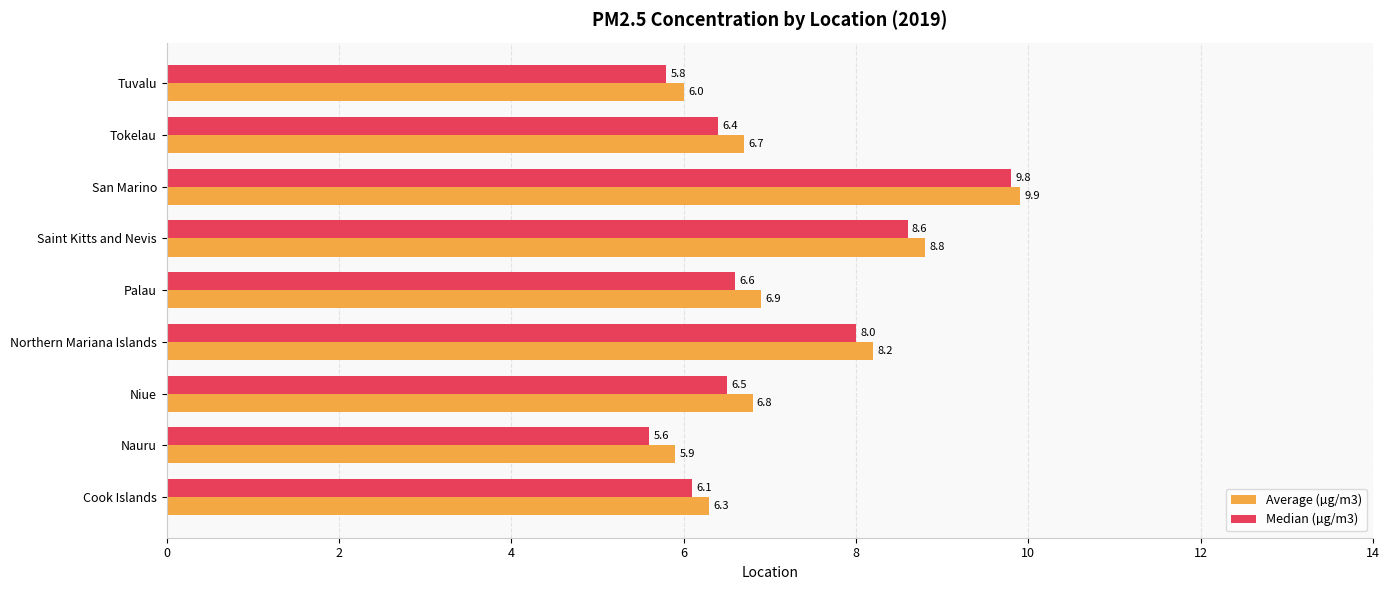

List the labels in order of Median (µg/m3) value, largest first.

San Marino, Saint Kitts and Nevis, Northern Mariana Islands, Palau, Niue, Tokelau, Cook Islands, Tuvalu, Nauru